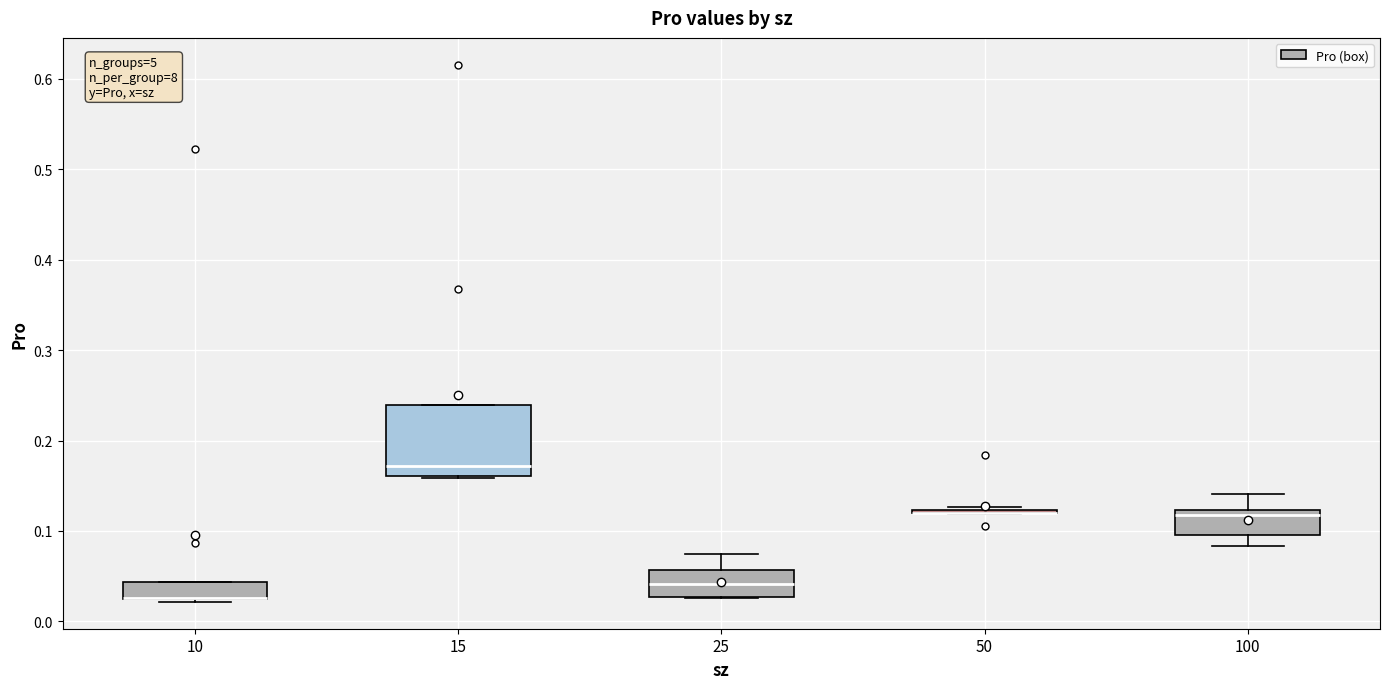

Where does the median line of the box at x = 15 sit on the y-axis? The values are not printed on the chart, so give them approximately, as read against the axis.

0.17